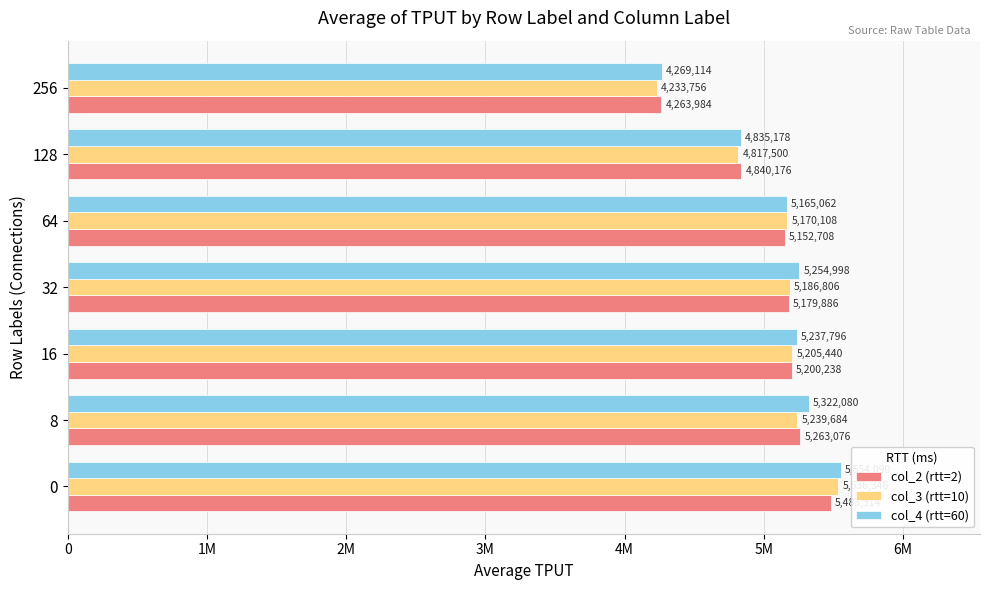

What are all the series names shown in the legend?

col_2 (rtt=2), col_3 (rtt=10), col_4 (rtt=60)